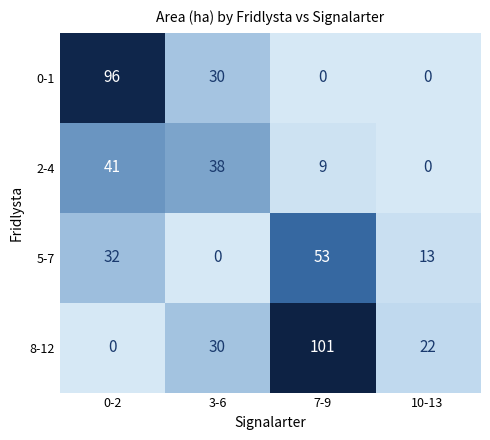

Which series has the largest total across all categories?

8-12